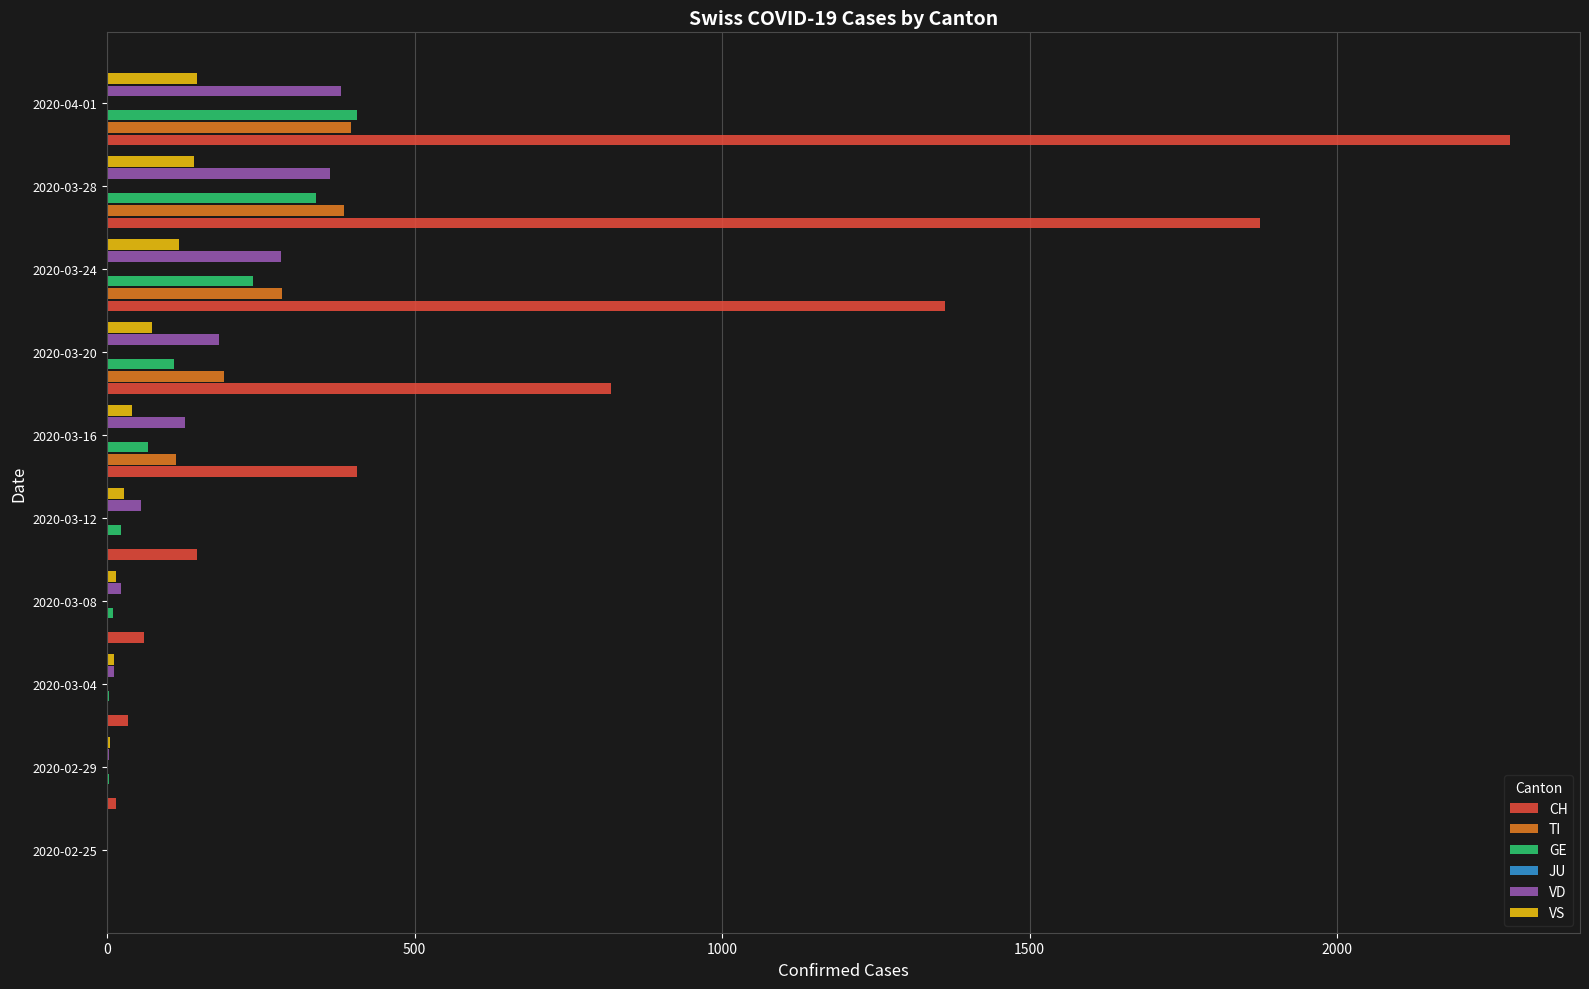

How many values in CH are above zero?

9